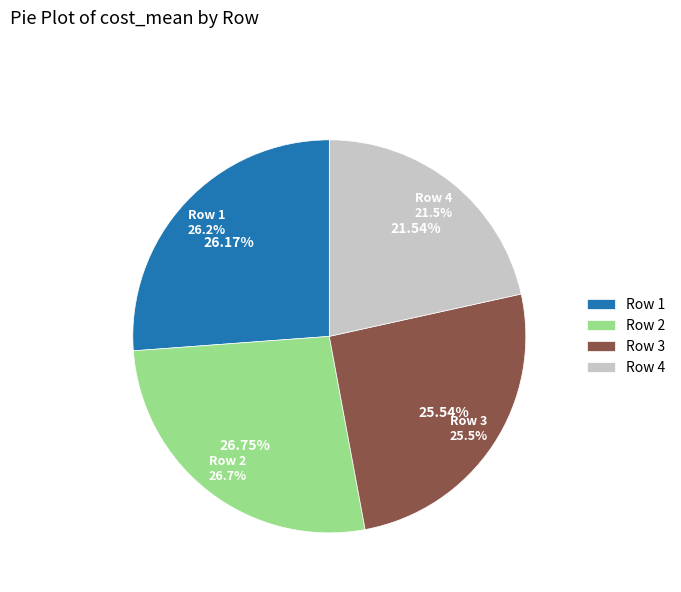

To the nearest percent, what is the combined percentage of Row 2 and Row 4?

48%